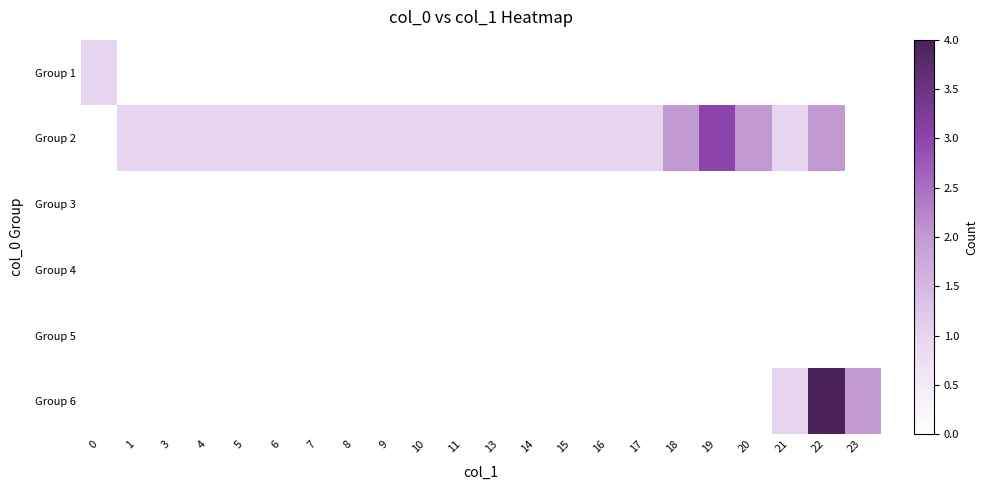

Count the number of categories in the chart.

22